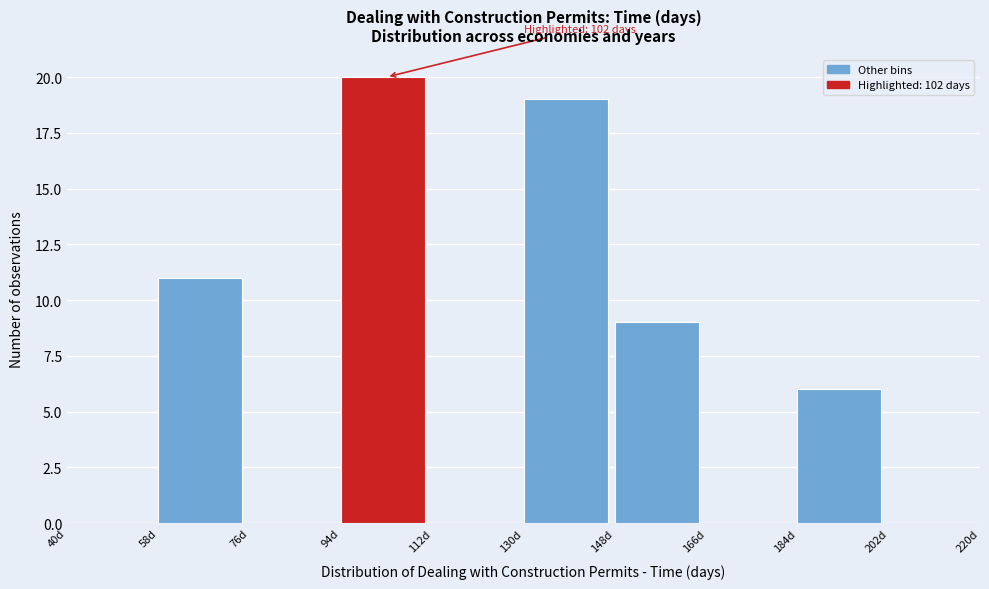

Which range on the x-axis has the tallest bar?

94 to 112